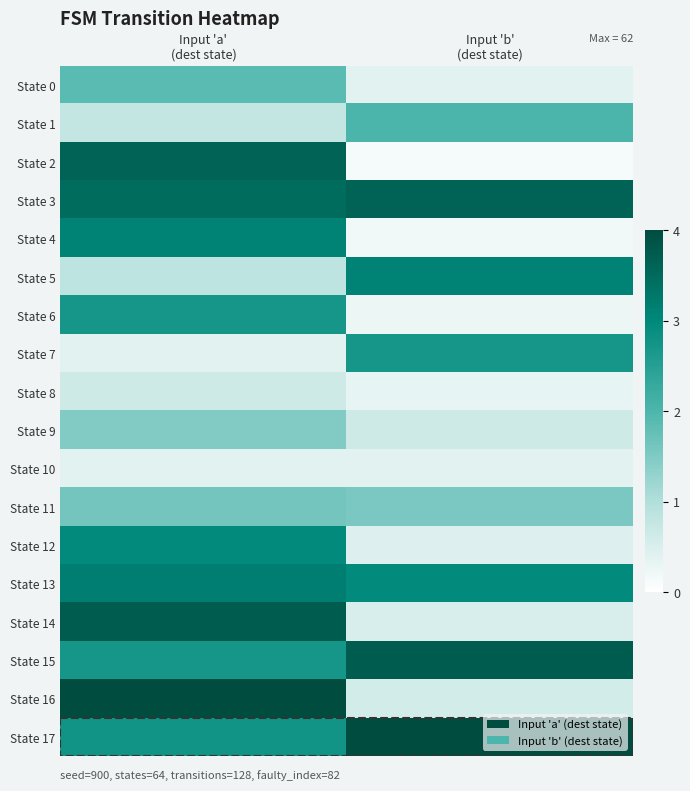

Reading left to right, what are all the values shown in this chart?

State 0: Input 'a'
(dest state)=1.9	Input 'b'
(dest state)=0.4
State 1: Input 'a'
(dest state)=0.8	Input 'b'
(dest state)=2.0
State 2: Input 'a'
(dest state)=3.6	Input 'b'
(dest state)=0.1
State 3: Input 'a'
(dest state)=3.5	Input 'b'
(dest state)=3.6
State 4: Input 'a'
(dest state)=3.1	Input 'b'
(dest state)=0.2
State 5: Input 'a'
(dest state)=0.8	Input 'b'
(dest state)=3.1
State 6: Input 'a'
(dest state)=2.7	Input 'b'
(dest state)=0.3
State 7: Input 'a'
(dest state)=0.4	Input 'b'
(dest state)=2.7
State 8: Input 'a'
(dest state)=0.6	Input 'b'
(dest state)=0.3
State 9: Input 'a'
(dest state)=1.5	Input 'b'
(dest state)=0.6
State 10: Input 'a'
(dest state)=0.4	Input 'b'
(dest state)=0.4
State 11: Input 'a'
(dest state)=1.6	Input 'b'
(dest state)=1.5
State 12: Input 'a'
(dest state)=3.0	Input 'b'
(dest state)=0.5
State 13: Input 'a'
(dest state)=3.2	Input 'b'
(dest state)=3.0
State 14: Input 'a'
(dest state)=3.7	Input 'b'
(dest state)=0.5
State 15: Input 'a'
(dest state)=2.7	Input 'b'
(dest state)=3.7
State 16: Input 'a'
(dest state)=4.0	Input 'b'
(dest state)=0.6
State 17: Input 'a'
(dest state)=2.8	Input 'b'
(dest state)=4.0